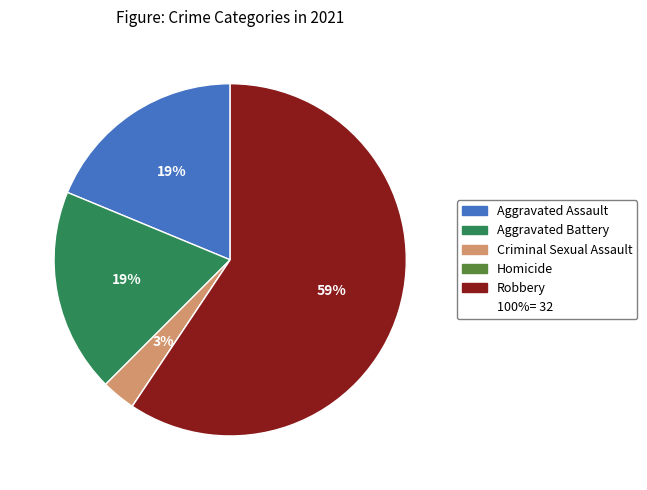

Is there a majority slice in this chart?

Yes